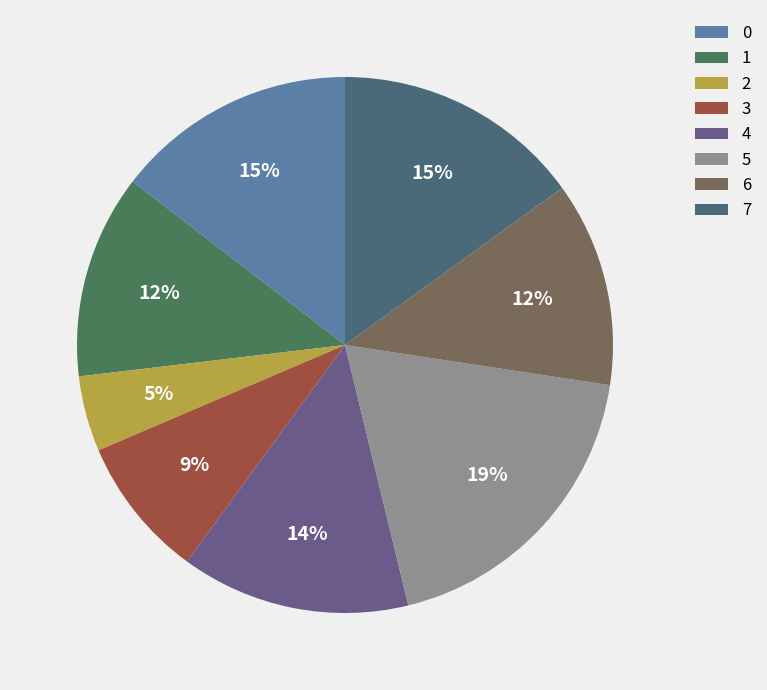

Is there a majority slice in this chart?

No